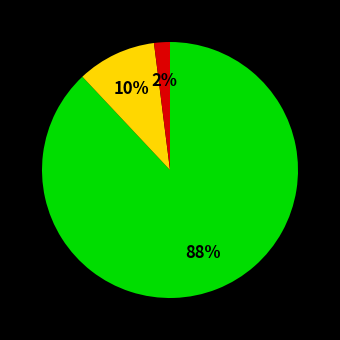

Does any single category account for the majority?

Yes